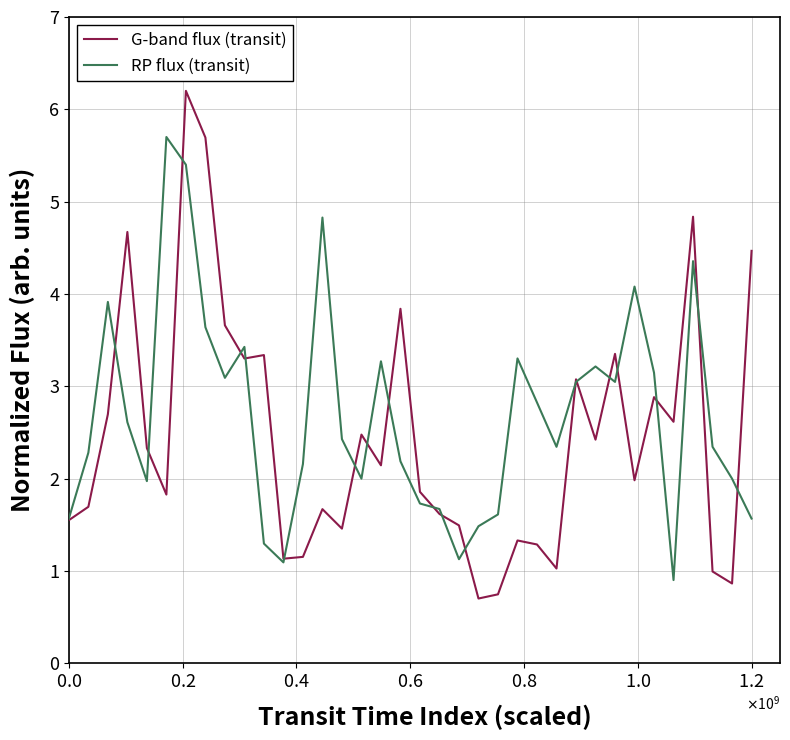

What is the maximum value for RP flux (transit)?

5.7